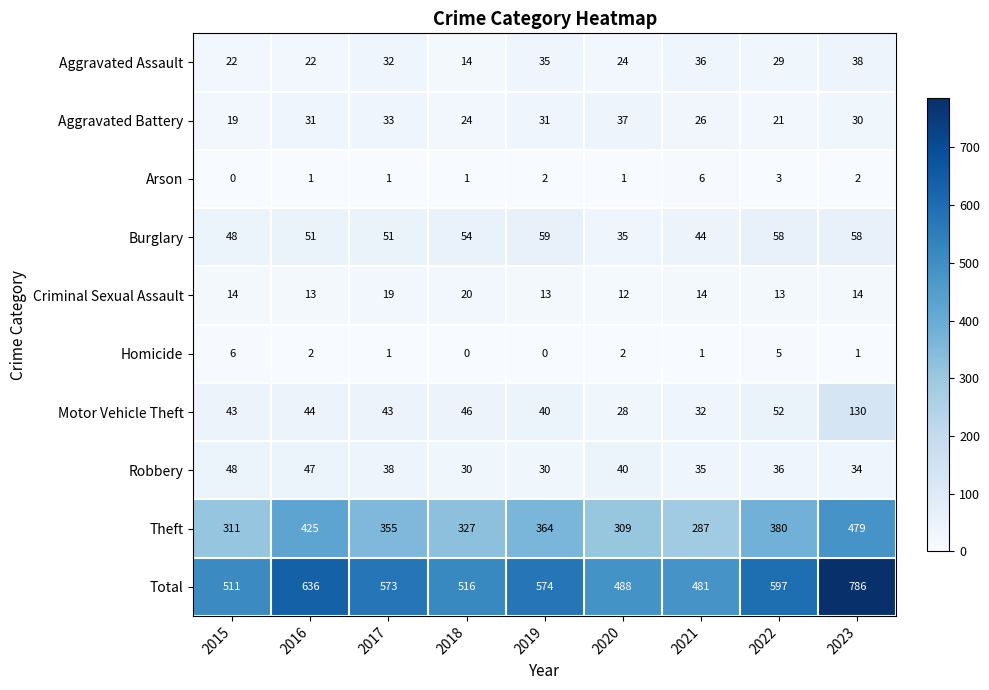

What is the difference between the highest and lowest values at 2018?

516